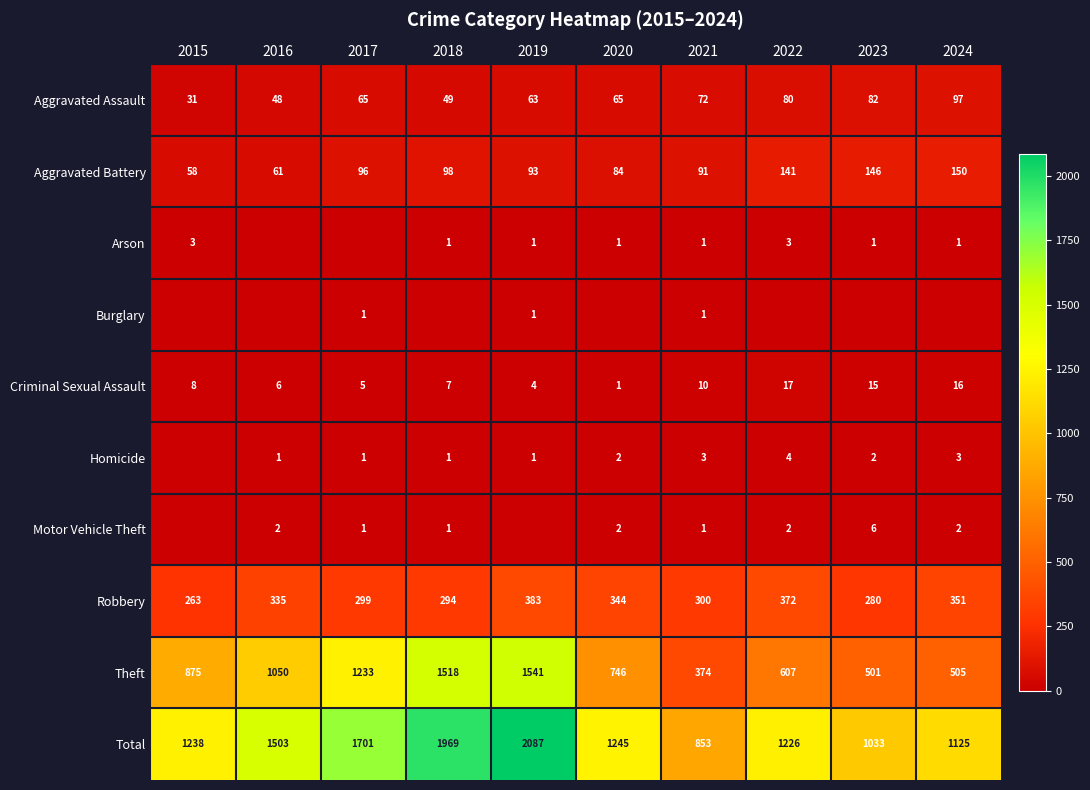

True or false: Homicide has a value of 4 at 2021.

False